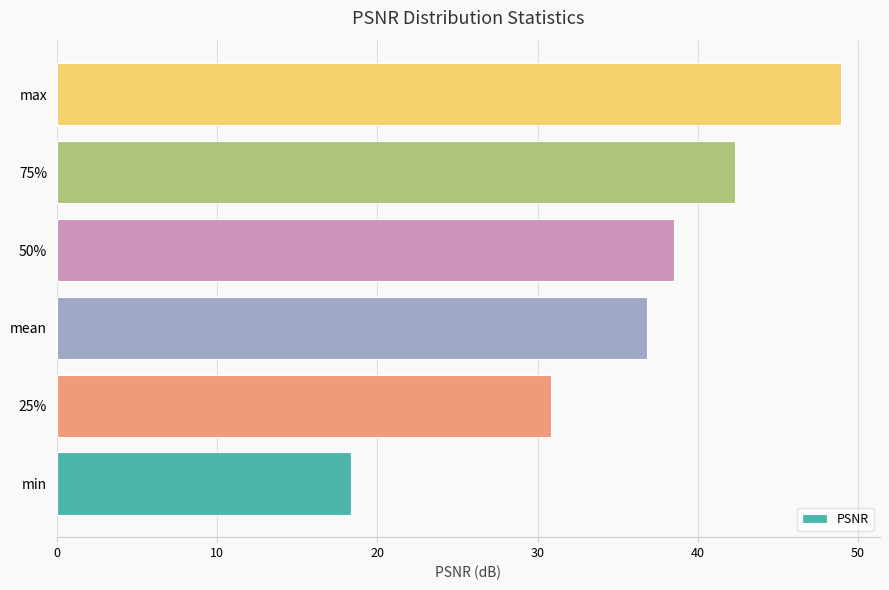

What is the change in value from 25% to 75%?

+11.5